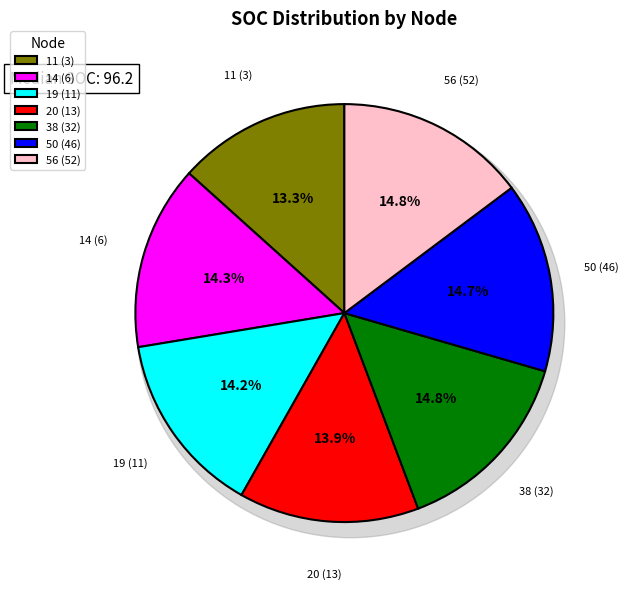

Is it true that 50 (46) is 15% of the pie?

True